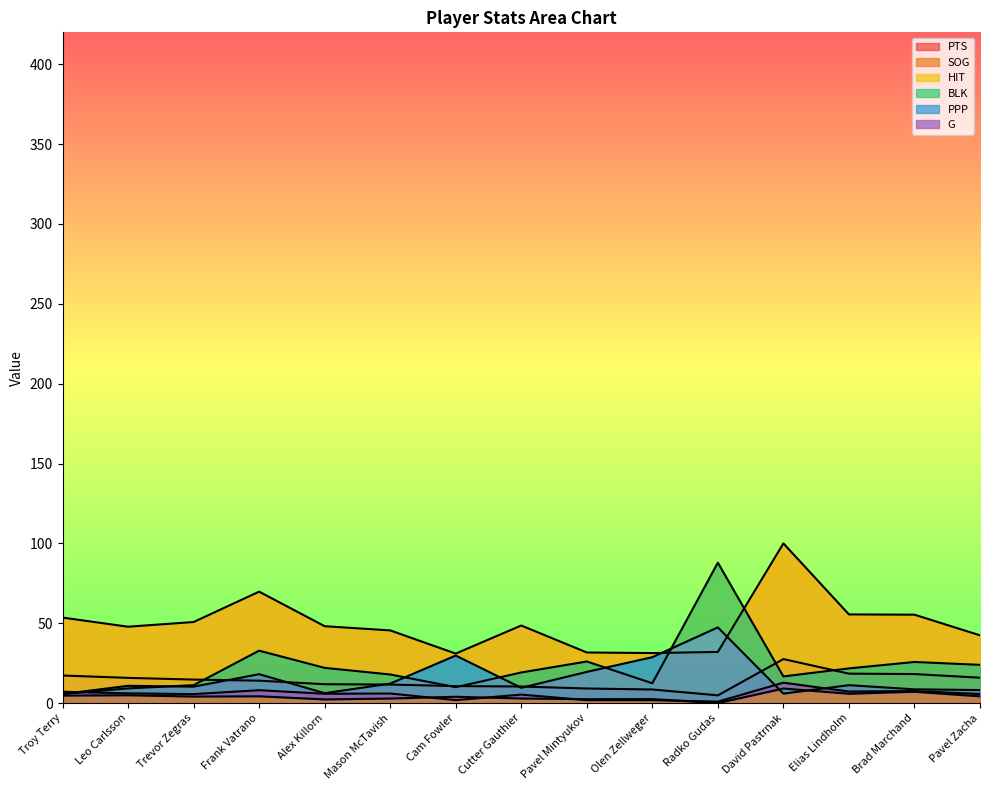

What is the label of the 13th point from the left?

Elias Lindholm